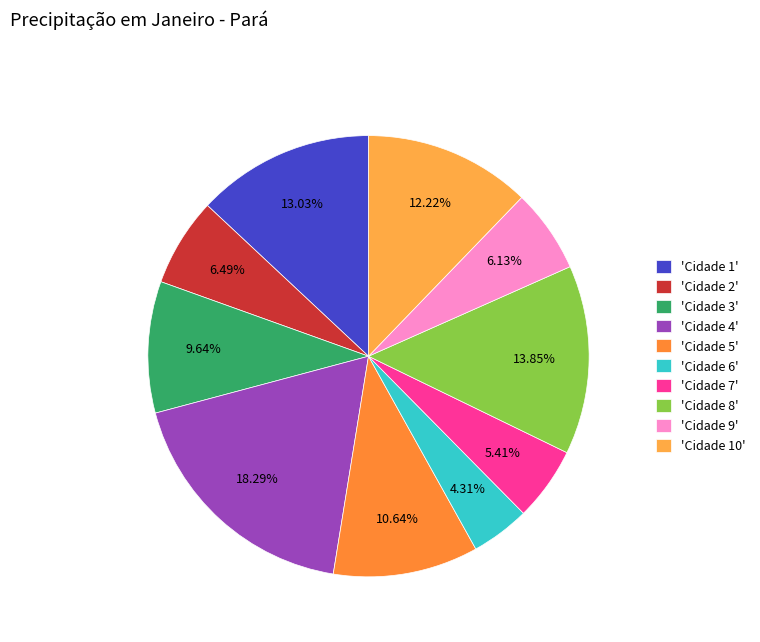

How many slices are in this pie chart?

10